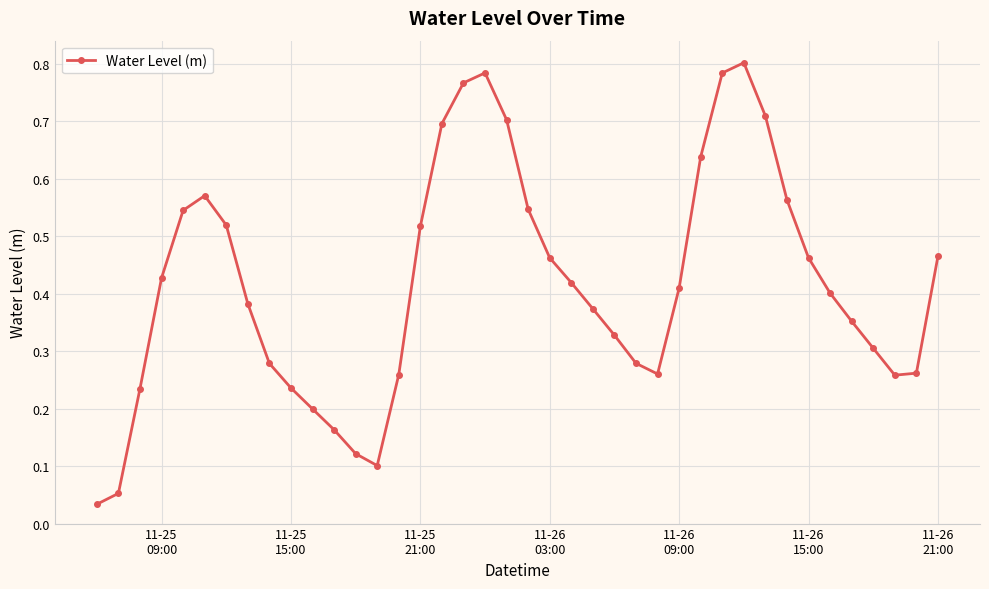

What is the sum of all values?

16.7